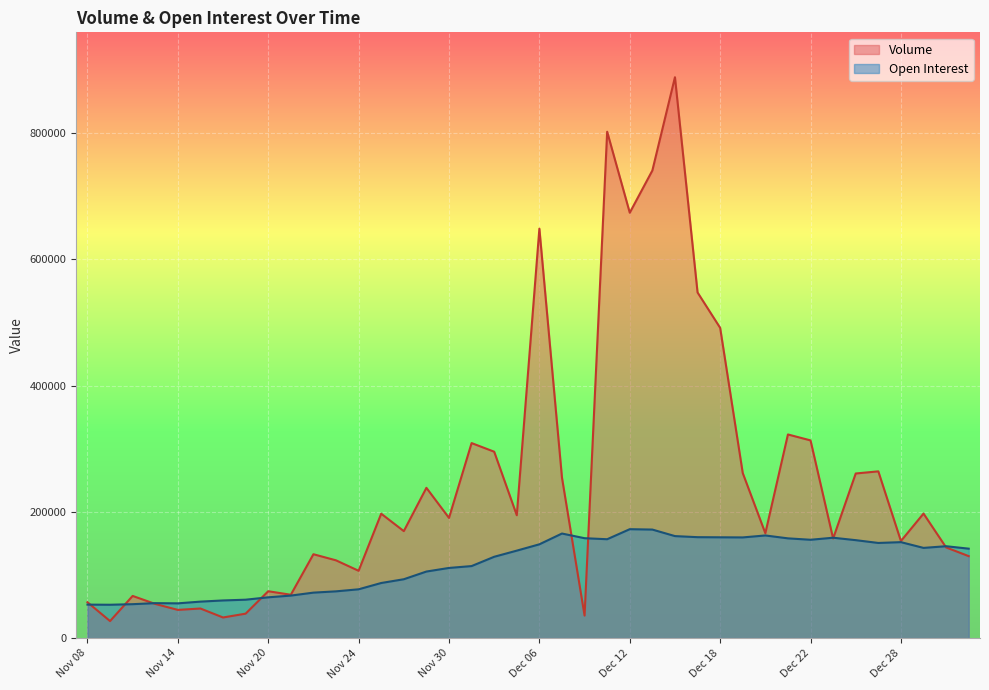

In Open Interest, how many points are higher than both neighbors (excluding endpoints)?

7